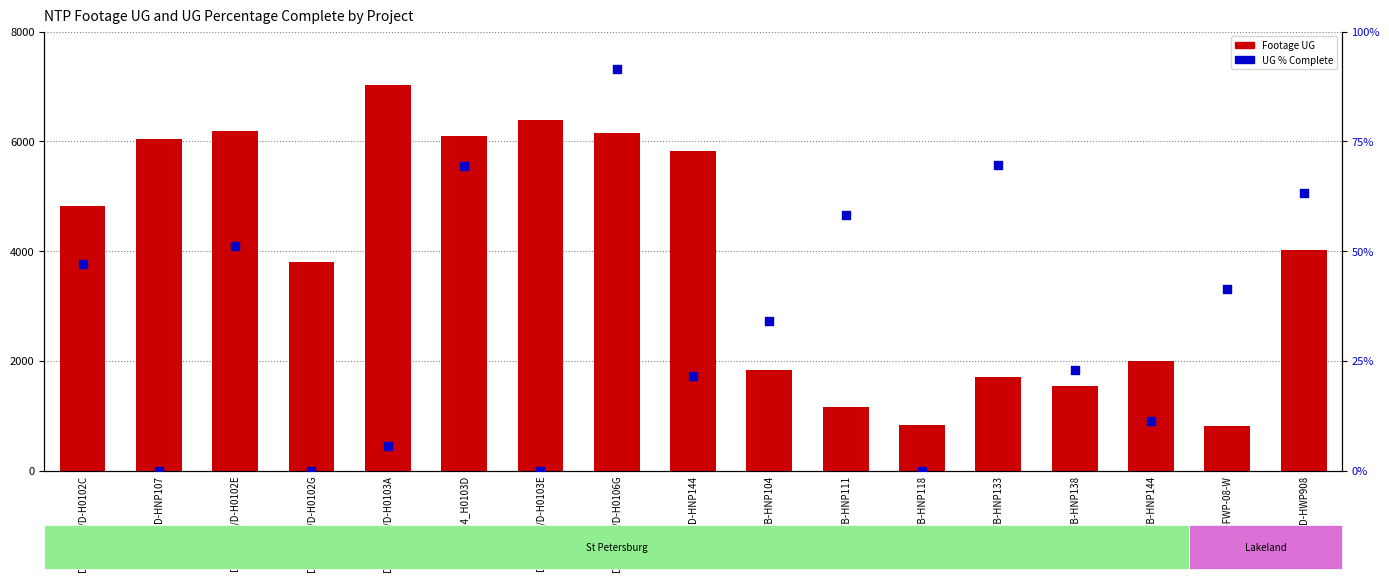

Which series reaches the minimum Y coordinate?

UG % Complete